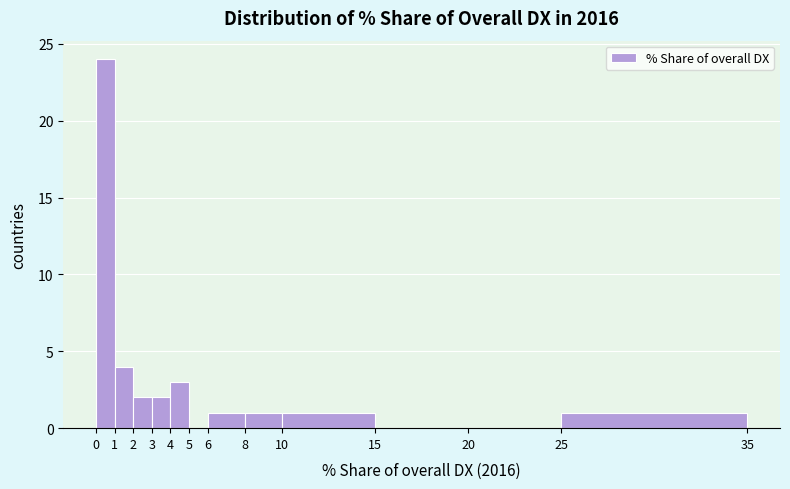

What is the height of the bar covering 4 to 5 on the x-axis? The values are not printed on the chart, so give them approximately, as read against the axis.

3